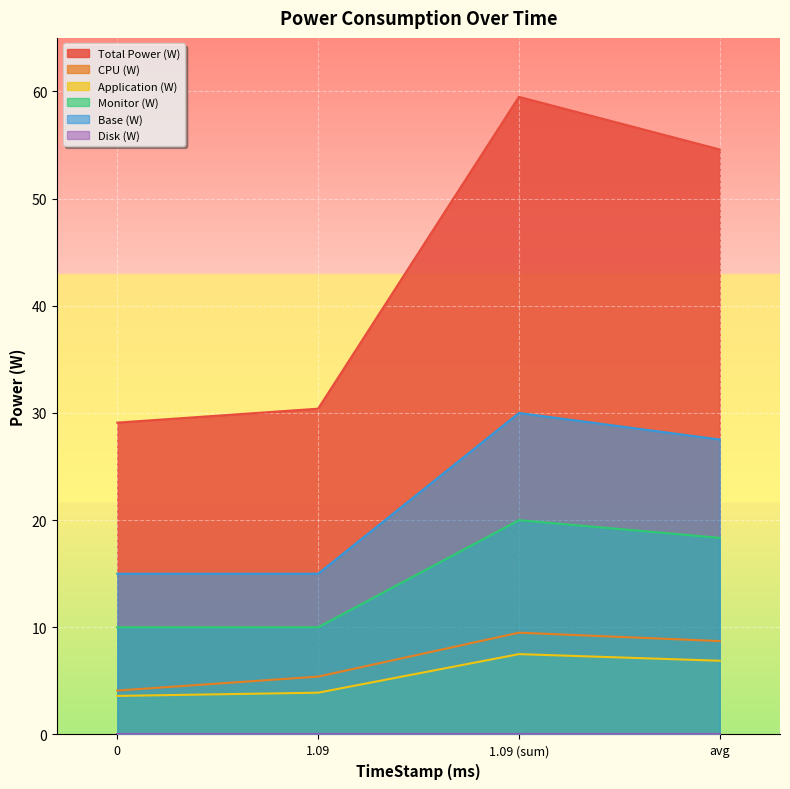

Reading left to right, what are all the values shown in this chart?

Total Power (W): 0=29.1	1.09=30.4	1.09 (sum)=59.5	avg=54.6
CPU (W): 0=4.1	1.09=5.4	1.09 (sum)=9.5	avg=8.7
Application (W): 0=3.6	1.09=3.9	1.09 (sum)=7.5	avg=6.9
Monitor (W): 0=10.0	1.09=10.0	1.09 (sum)=20.0	avg=18.3
Base (W): 0=15.0	1.09=15.0	1.09 (sum)=30.0	avg=27.5